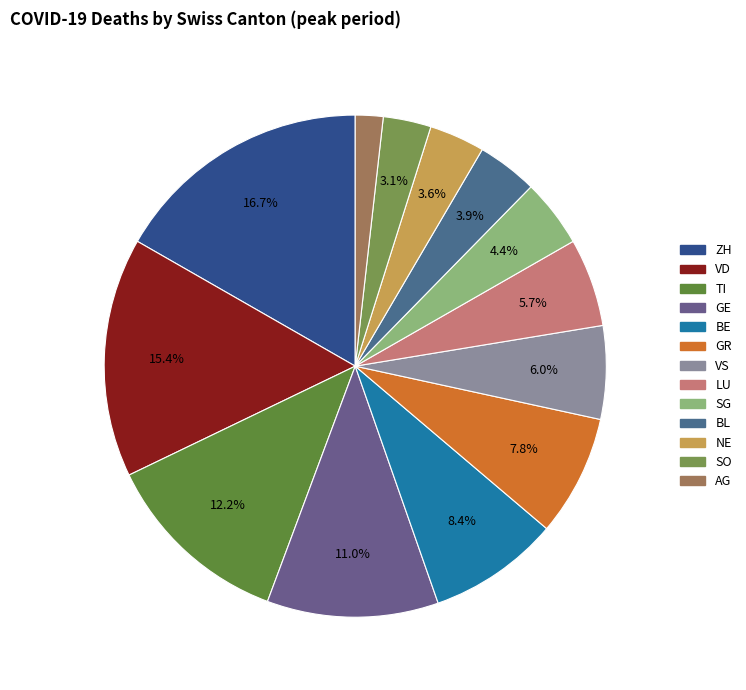

What percentage do BL and LU together represent?

9.6%